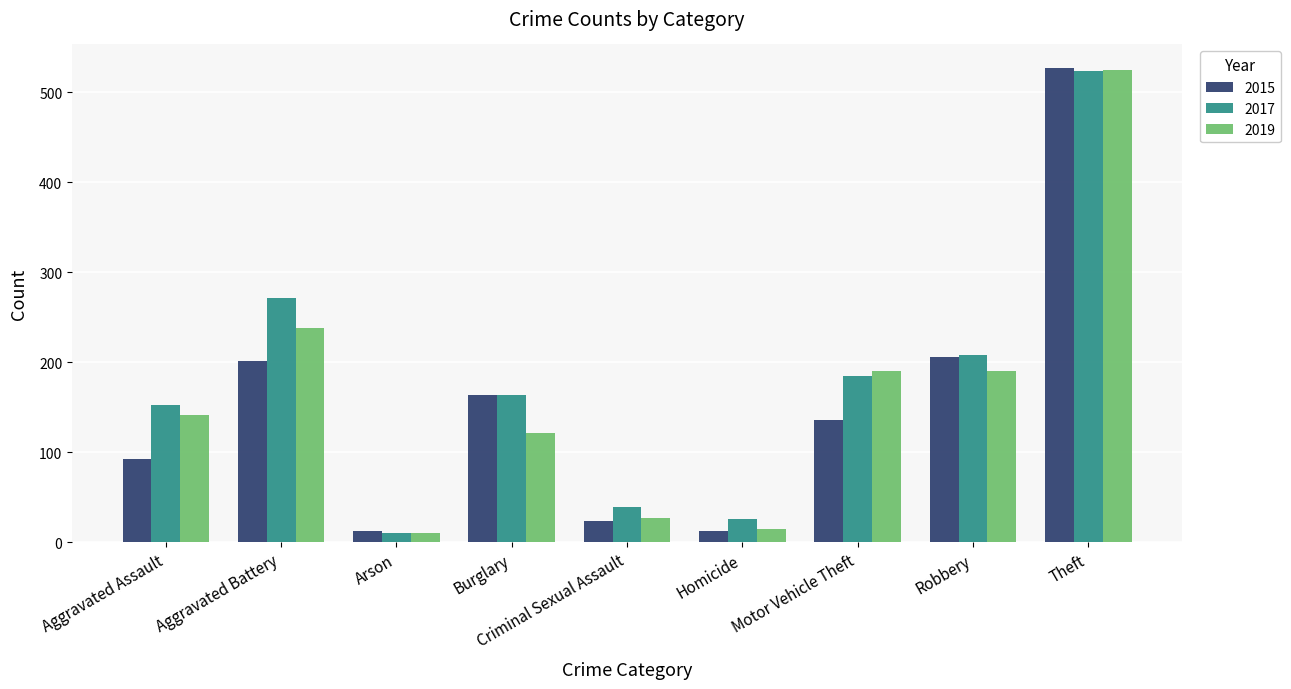

What is the sum of all 2017 values?

1581